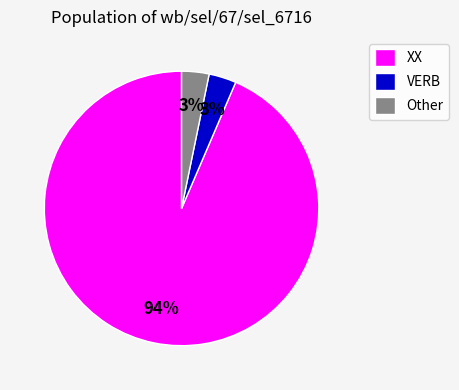

Which category has the biggest portion of the pie?

XX